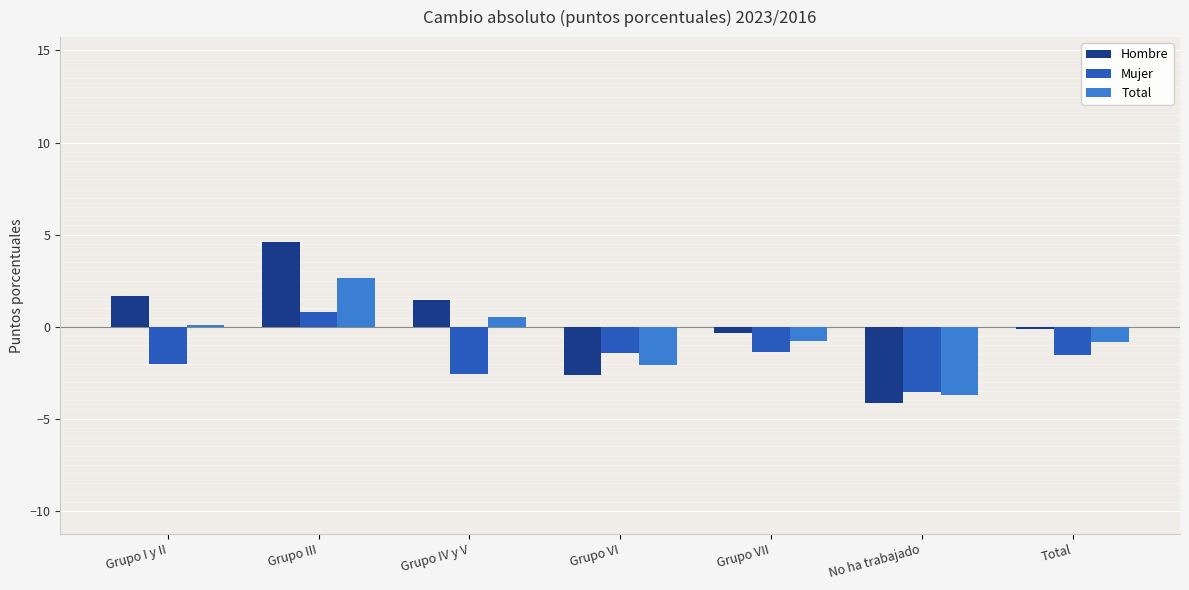

What is the total value across all series at Grupo IV y V?

-0.6